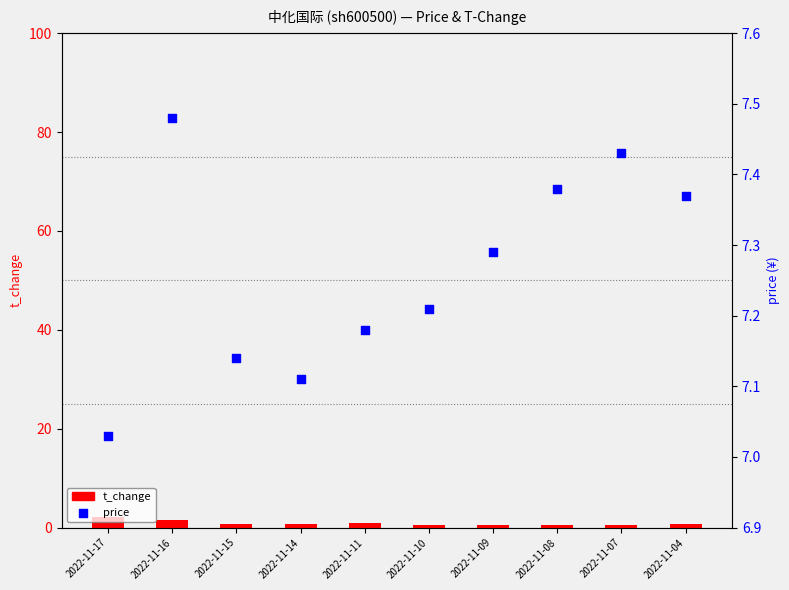

Which series has the widest spread of Y values?

t_change